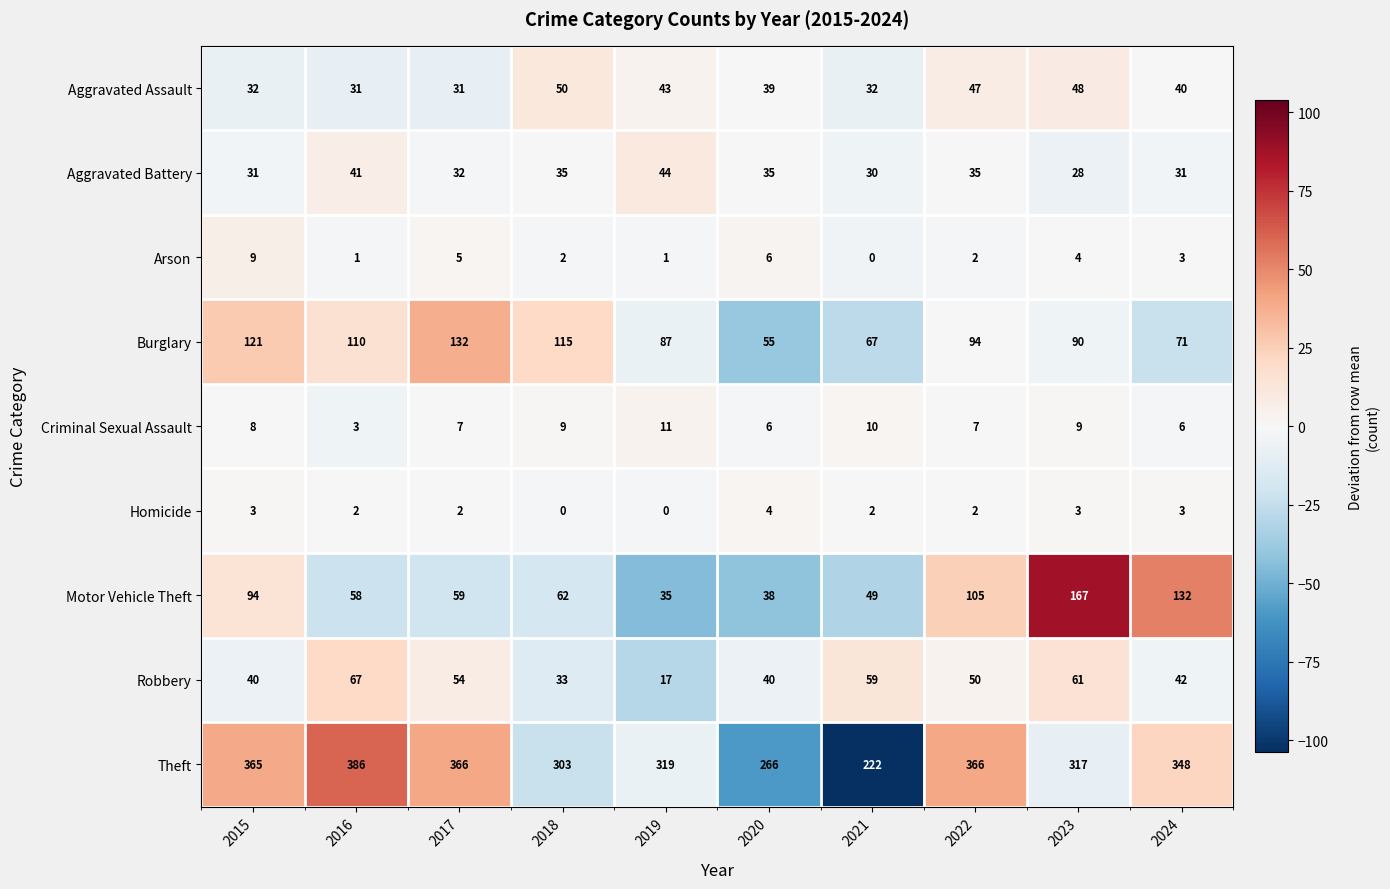

The value of Homicide at 2020 is 4. True or false?

True